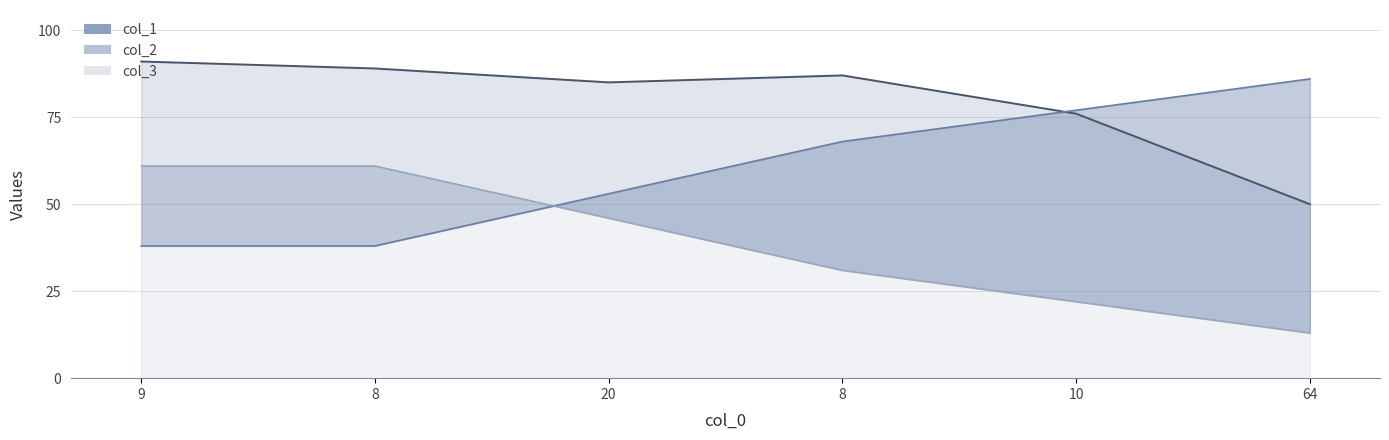

Which category has the highest value in the col_1 series?

8